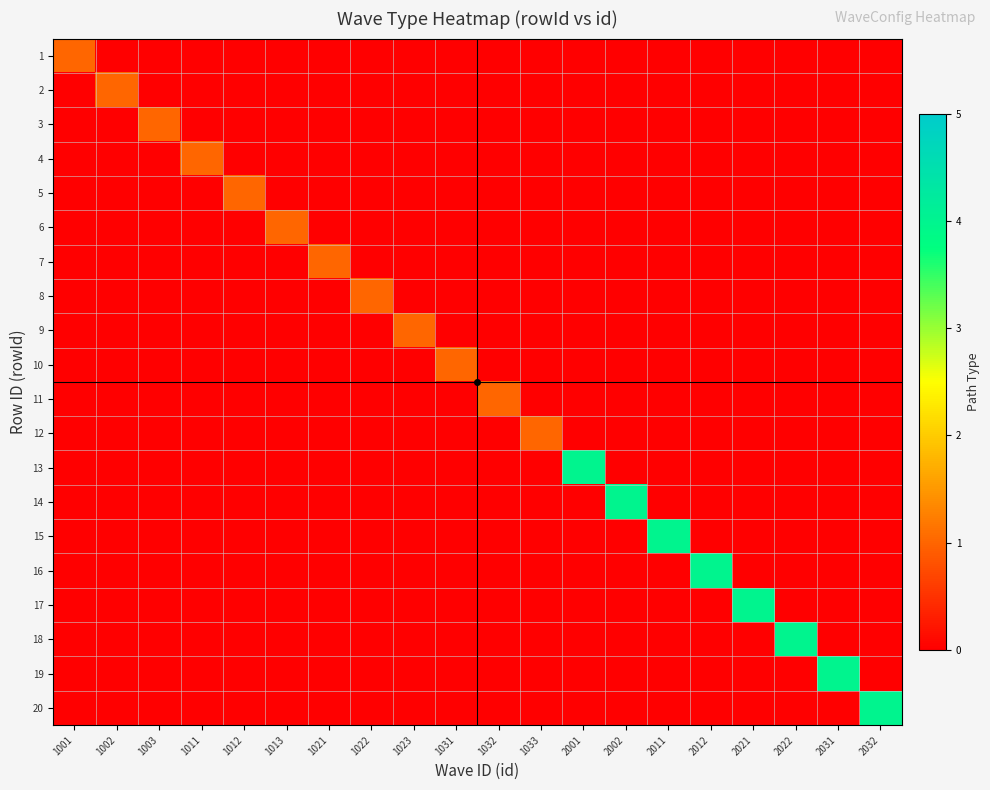

Count the number of categories in the chart.

20